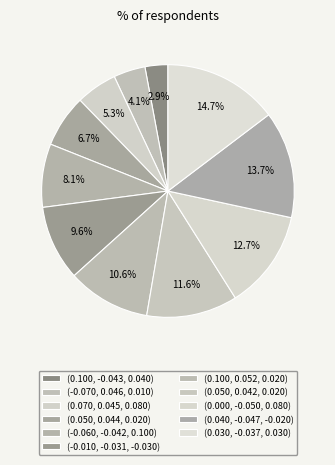

Do (-0.010, -0.031, -0.030) and (0.070, 0.045, 0.080) together represent more than half of the pie?

No